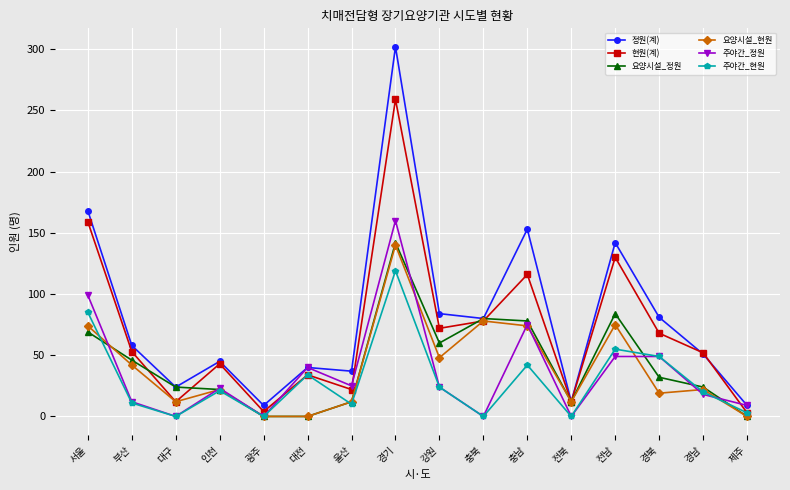

What value does the 주야간_정원 series have at 전남, to the nearest 10?

50